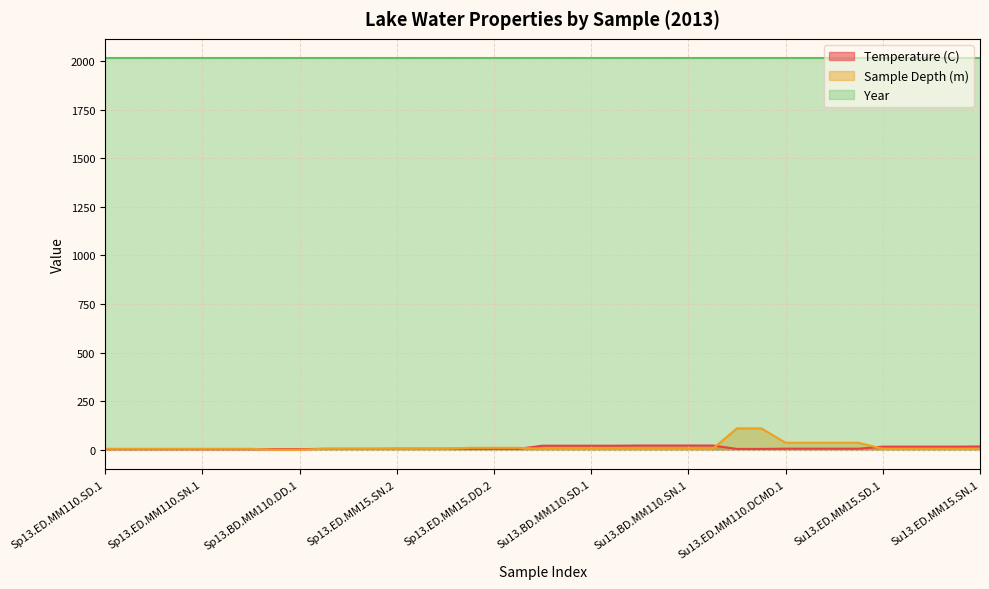

How many values in Sample Depth (m) are above zero?

35